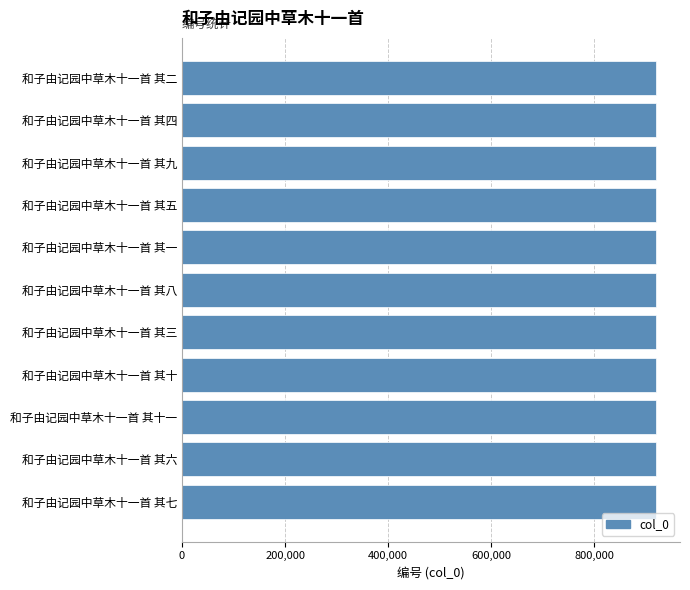

Read the value at 和子由记园中草木十一首 其六.

920312